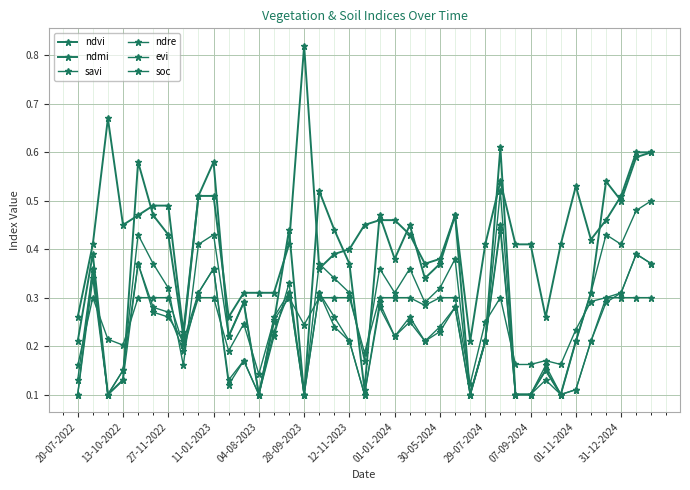

At how many categories does at least one series exceed 0?

39